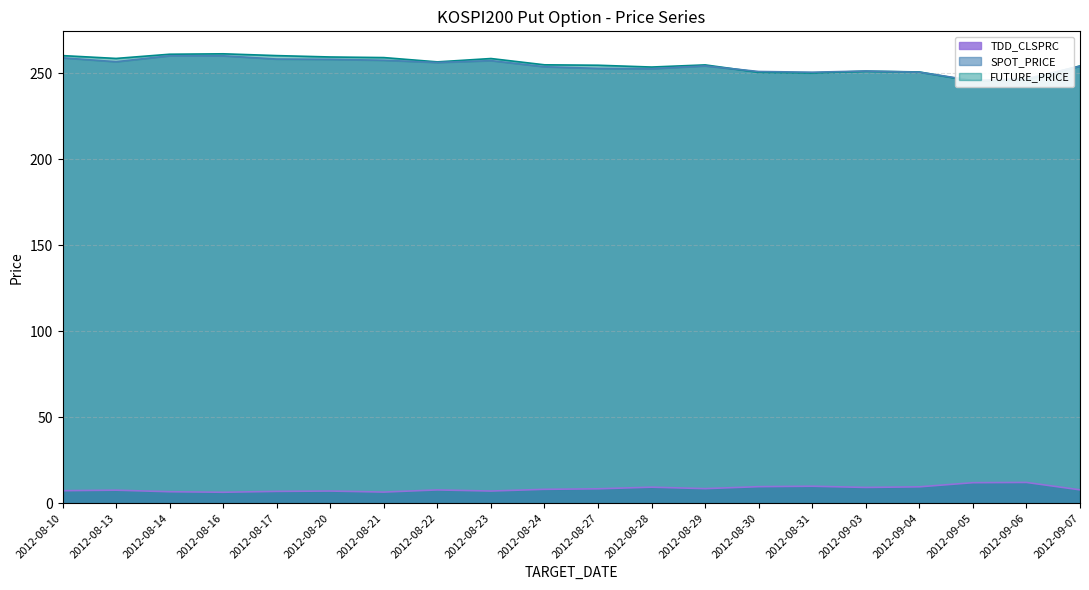

What is the maximum value for TDD_CLSPRC?

12.1